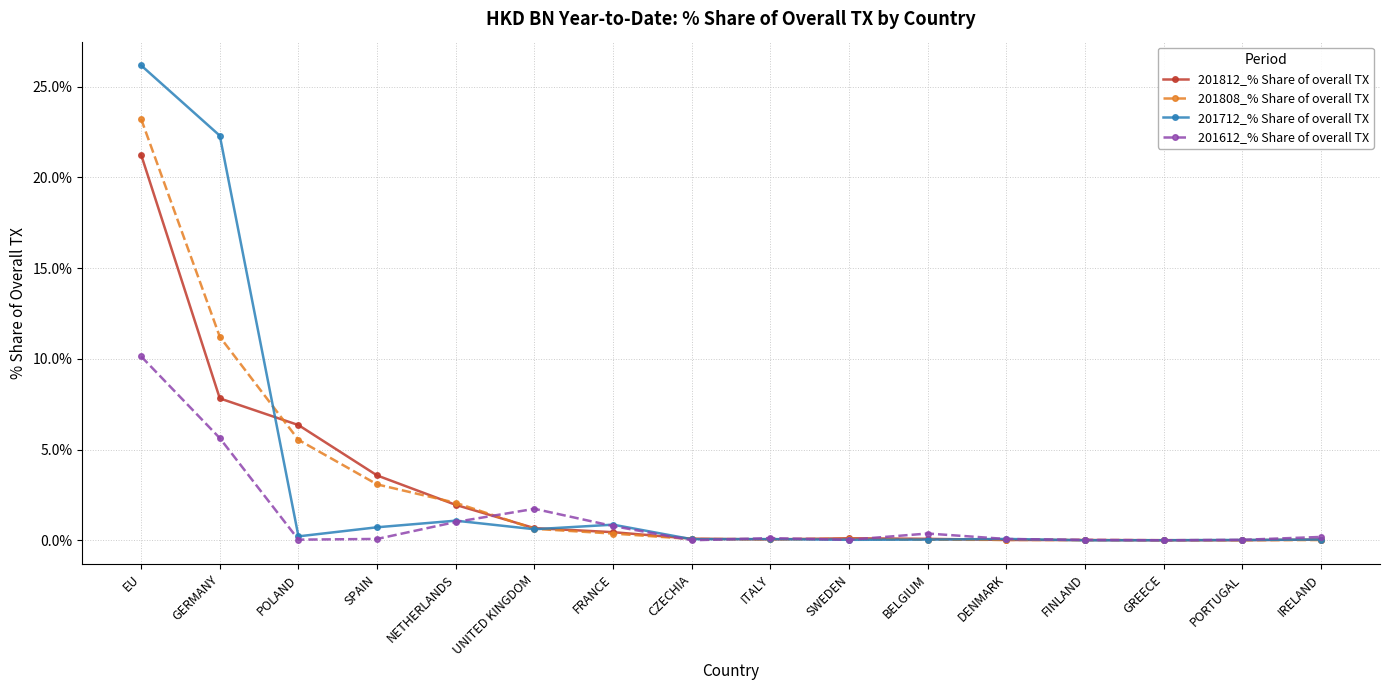

Is this an area chart (filled region under the line)?

No